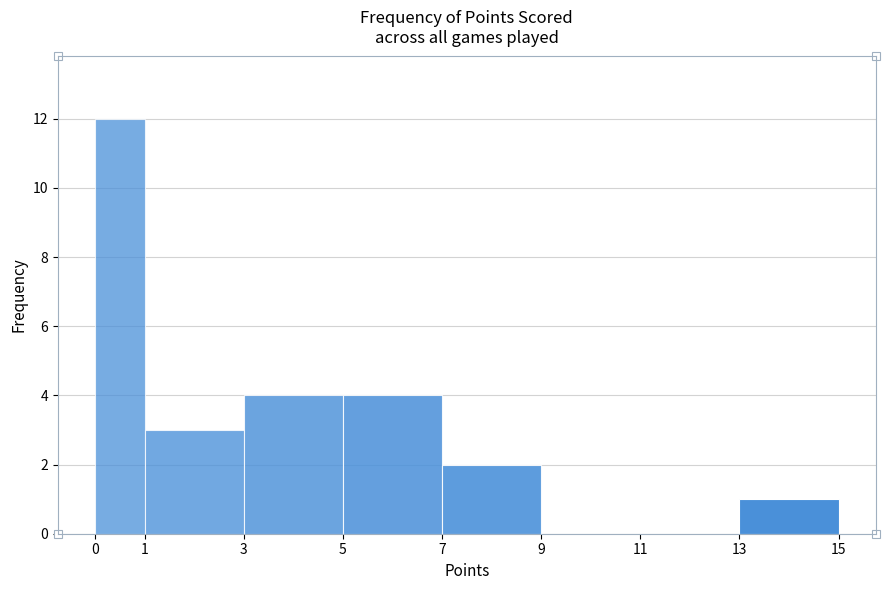

Reading left to right, transcribe this chart: for each bar, give the range it covers on the x-axis and its height. The values are not printed on the chart, so give them approximately, as read against the axis.

0 to 1: 12
1 to 3: 3
3 to 5: 4
5 to 7: 4
7 to 9: 2
9 to 11: 0
11 to 13: 0
13 to 15: 1